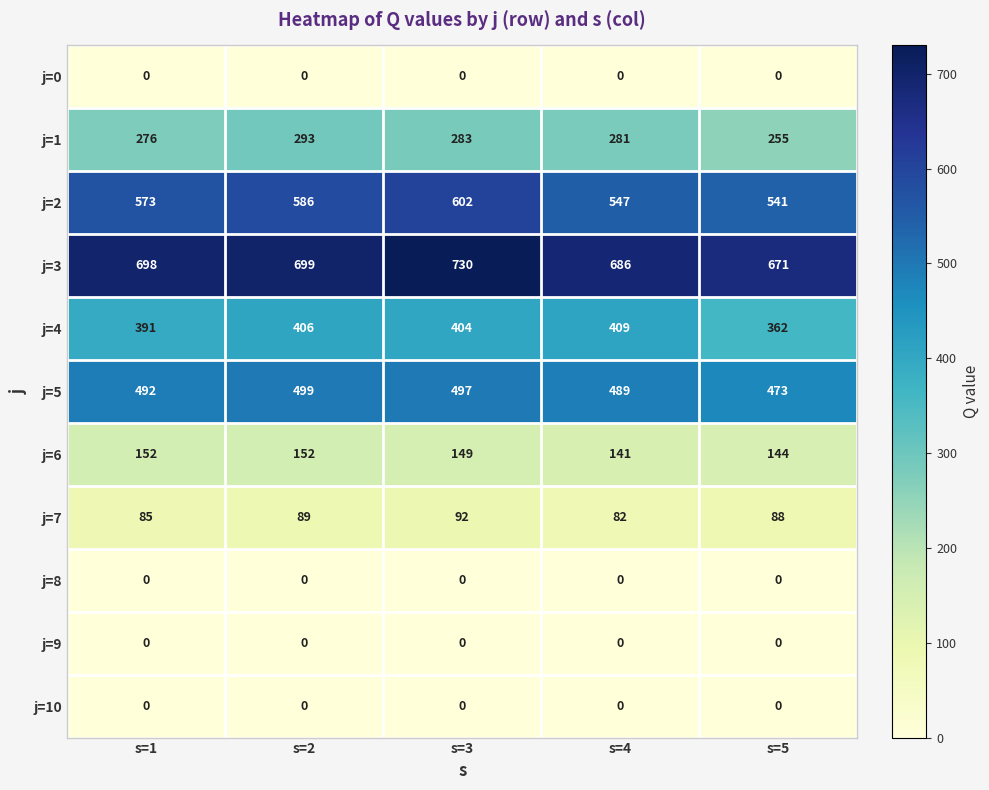

List the labels in order of j=7 value, smallest first.

s=4, s=1, s=5, s=2, s=3